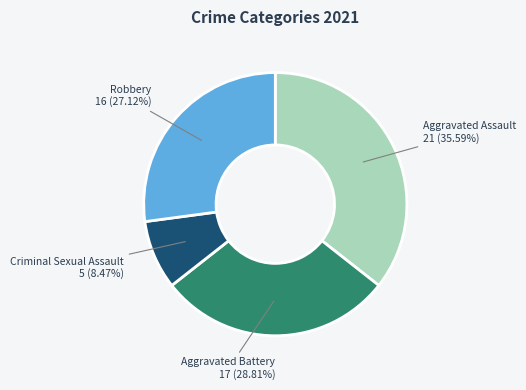

Is there any slice that represents more than half of the pie?

No